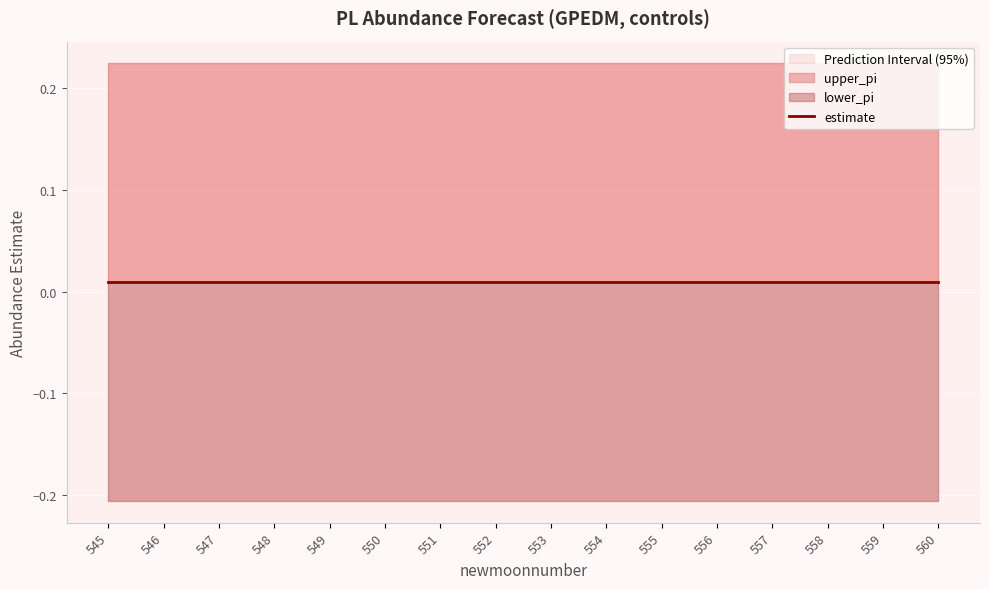

What is the minimum value shown in the chart?

-0.2